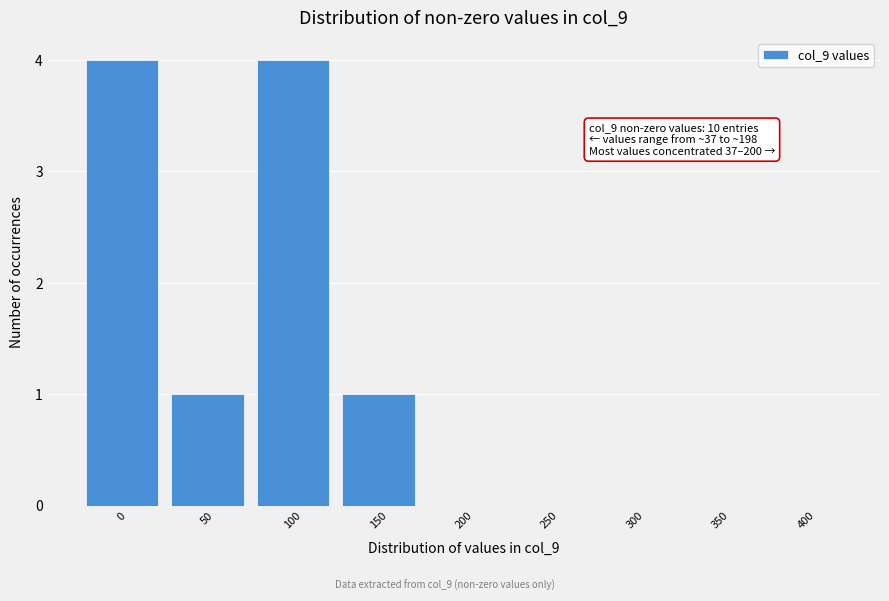

Reading left to right, what are all the values shown in this chart?

0=4	50=1	100=4	150=1	200=0	250=0	300=0	350=0	400=0